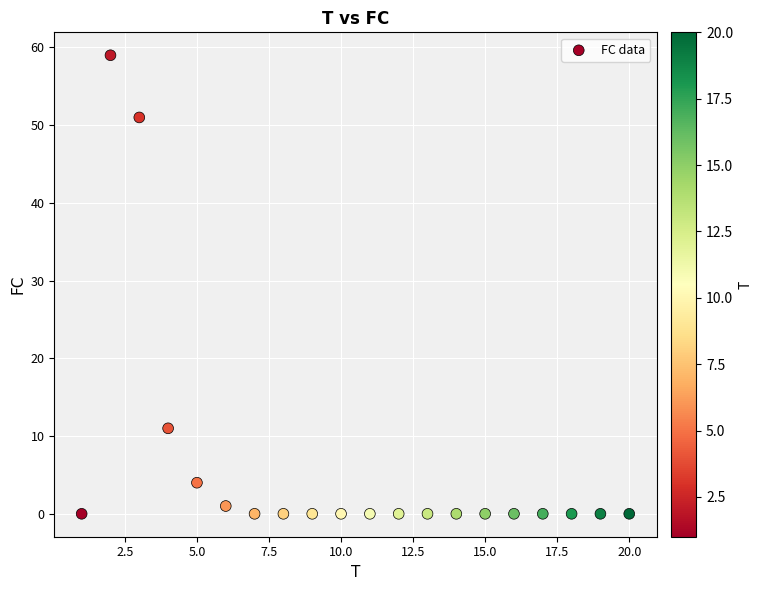

What Y value in the scatter plot is closest to 29?

11